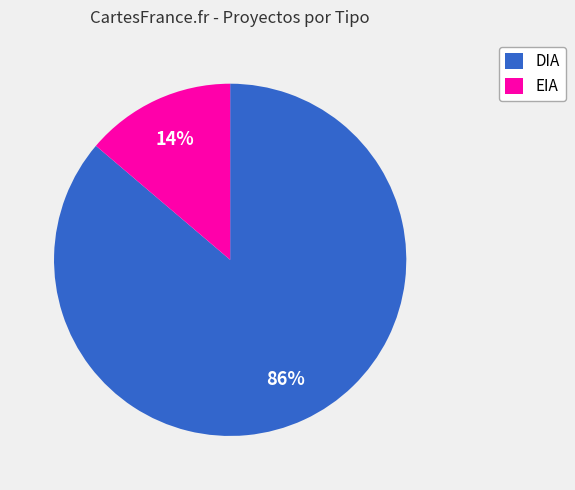

To the nearest percent, what percentage of the pie is DIA?

86%